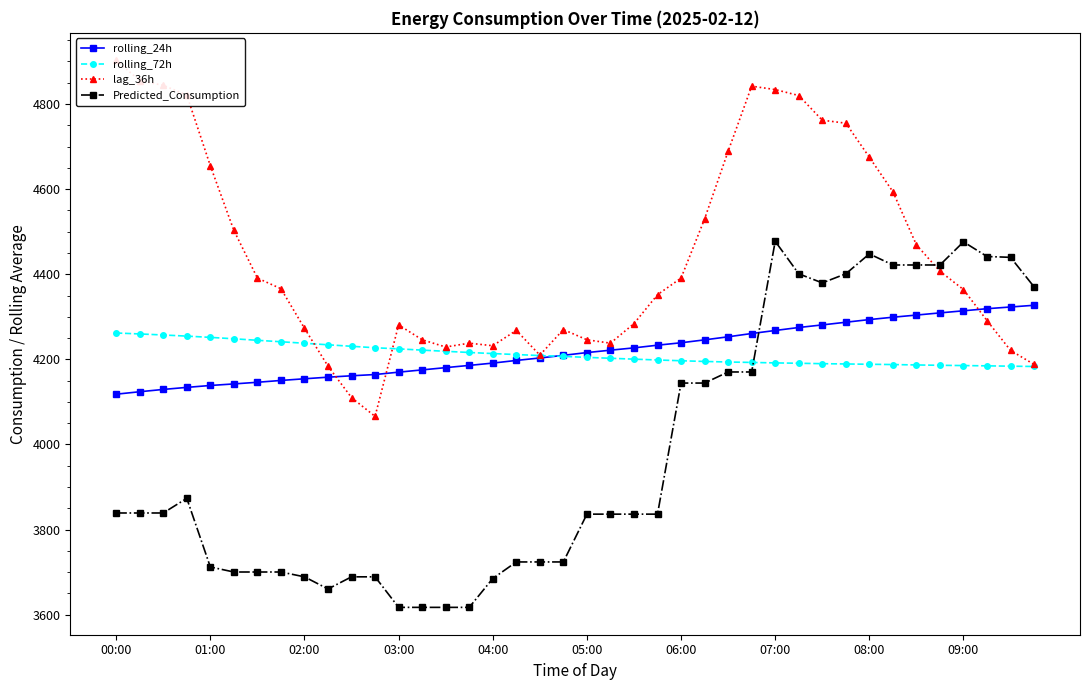

What is the spread (max minus min) of values at 23?

515.8